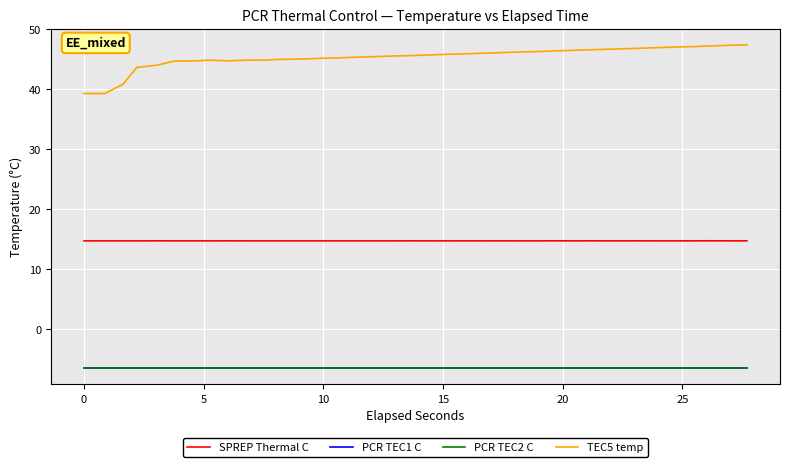

Is this an area chart (filled region under the line)?

No